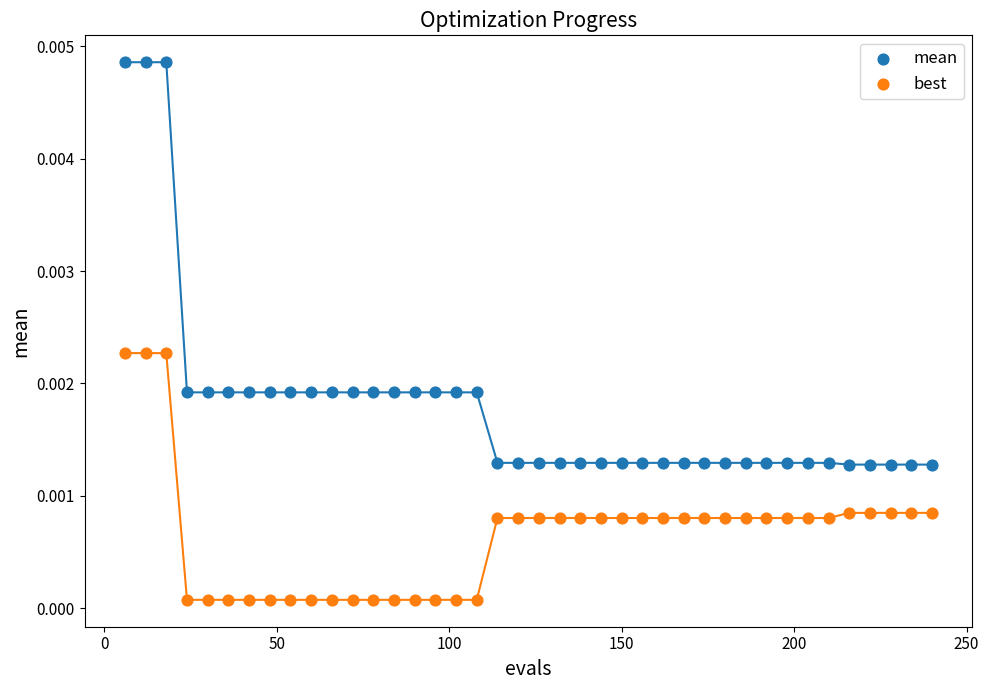

Which series reaches the minimum Y coordinate?

best